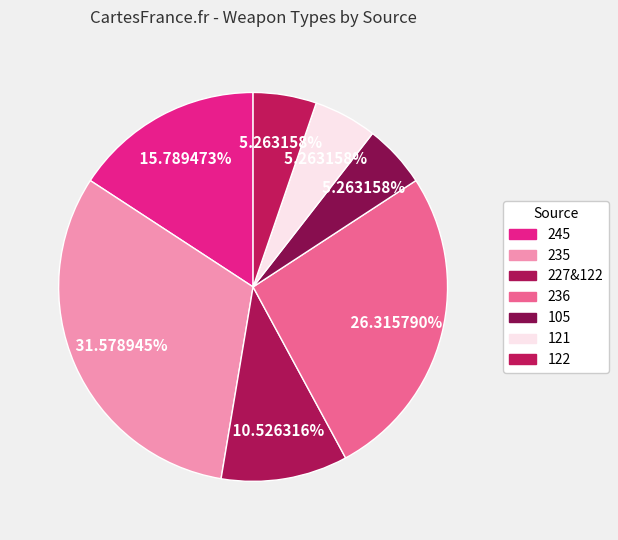

What percentage is NOT represented by 245?

84.2%